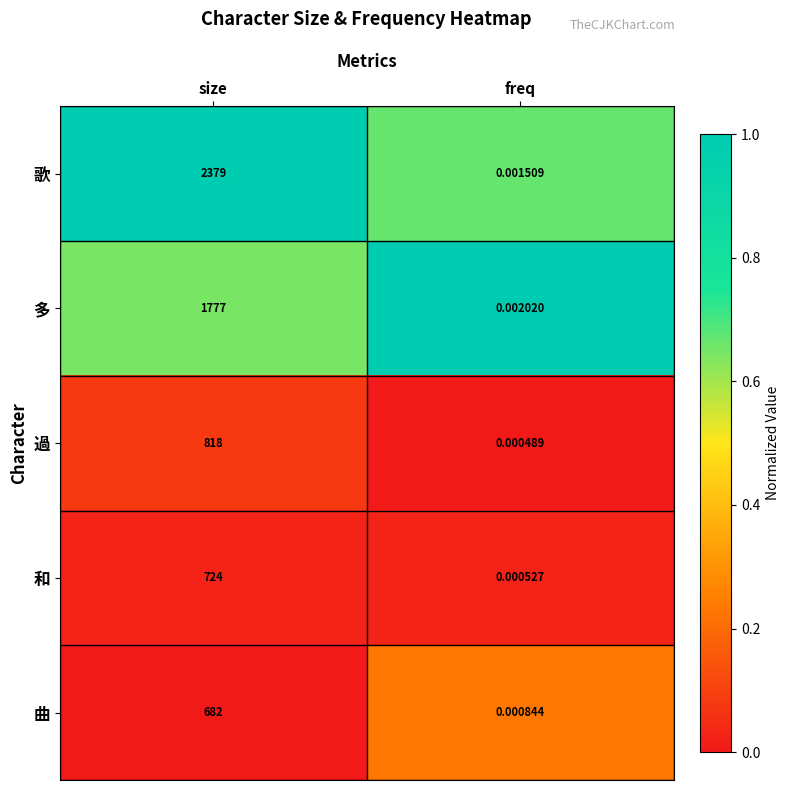

Rank the series at freq from highest to lowest value.

多, 歌, 曲, 和, 過